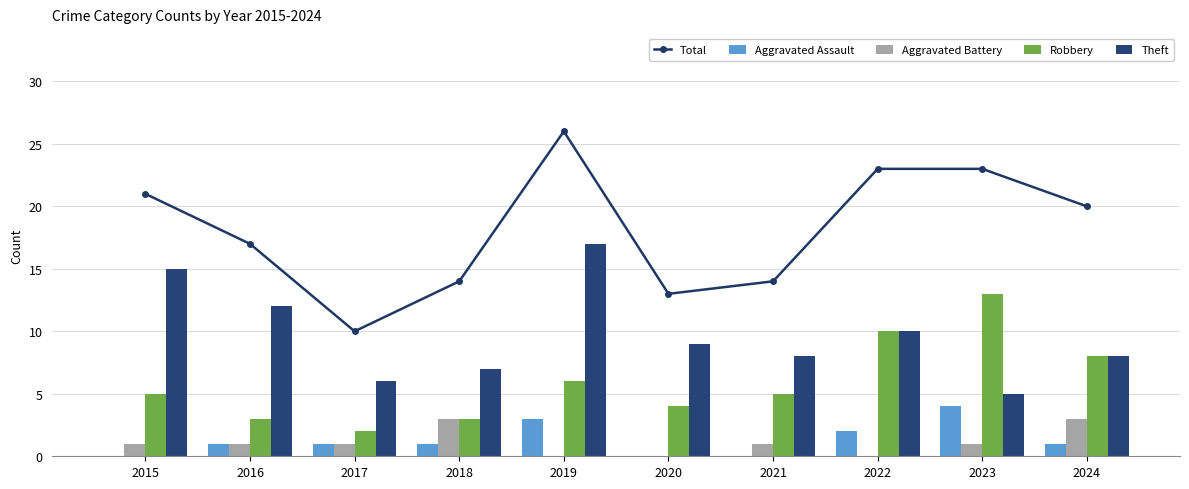

What is the difference between the maximum and minimum values in the Aggravated Assault series?

4